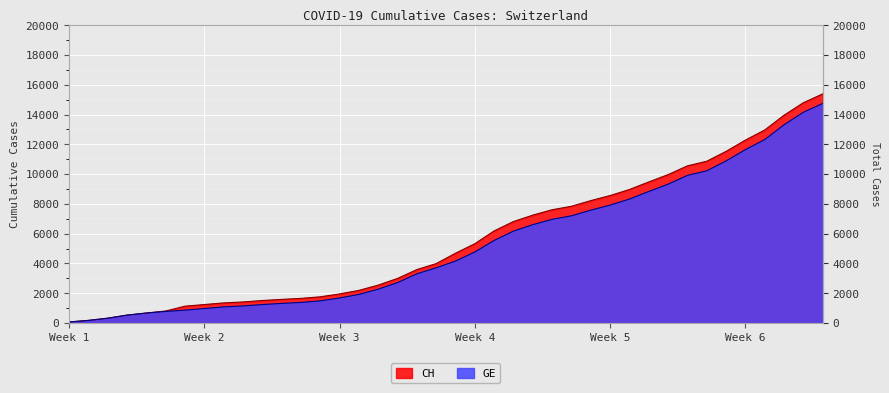

Which series changed the most between 2020-04-02 and 2020-04-04?

CH